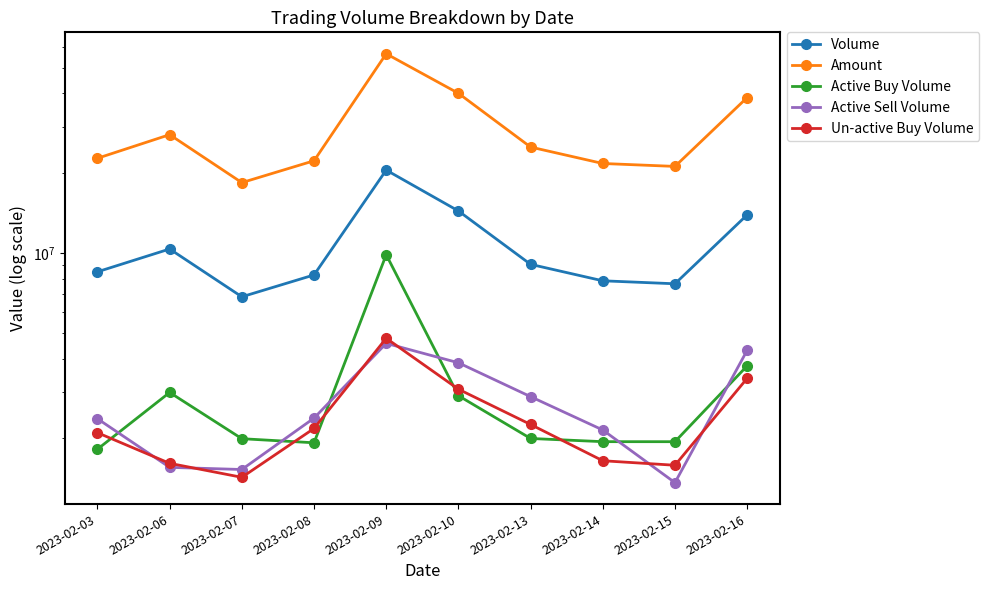

How many lines are shown in the chart?

5